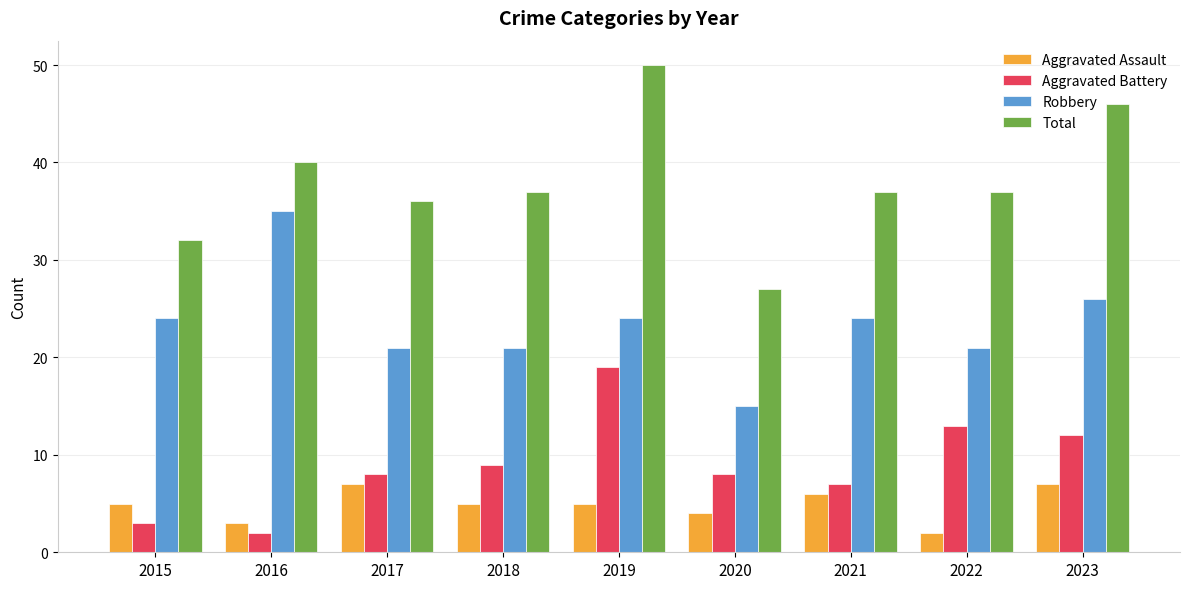

Count the number of data series in this chart.

4